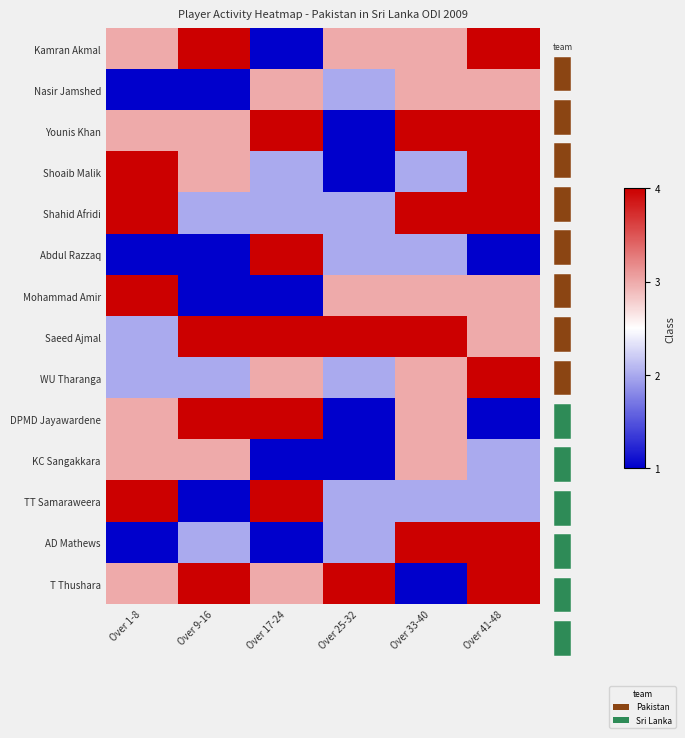

Which series has the largest range (max minus min)?

Kamran Akmal